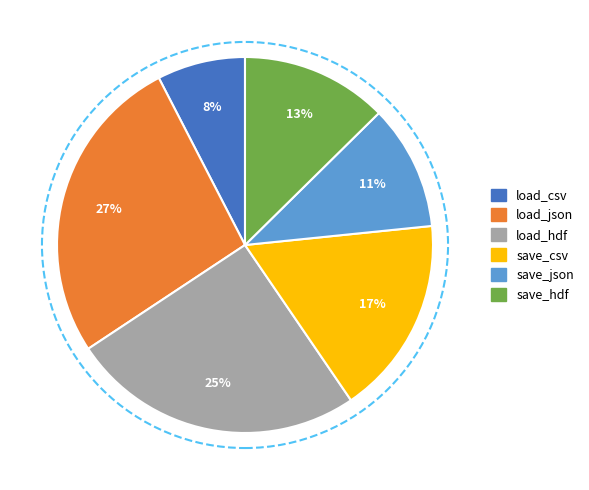

The save_json slice represents 11% of the pie. True or false?

True